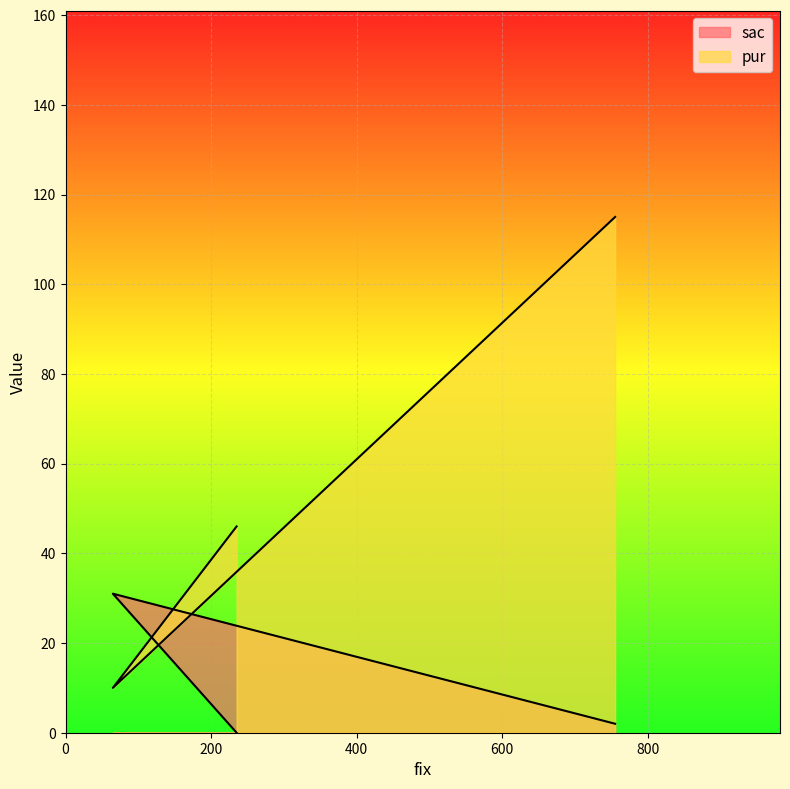

What are all the series names shown in the legend?

sac, pur